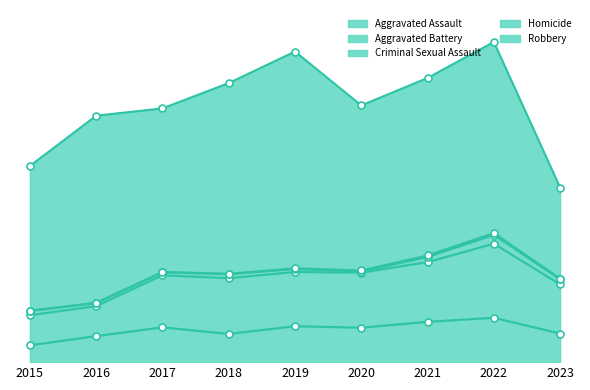

What is the value of the Homicide point at the 3rd from the left?

1